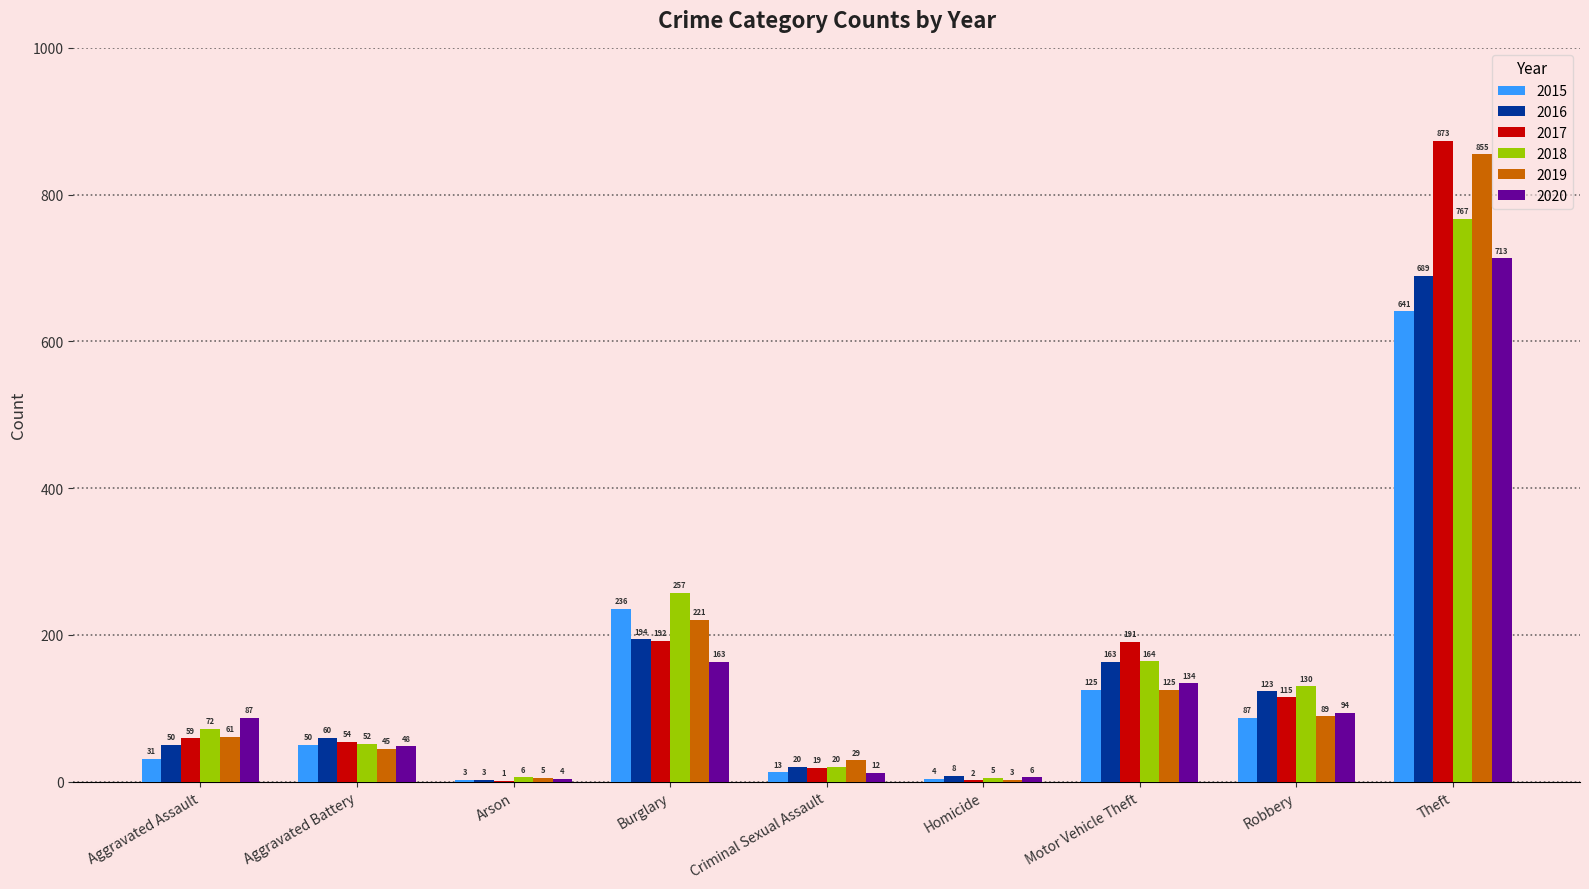

Is it true that 2020 equals 134 at Motor Vehicle Theft?

True